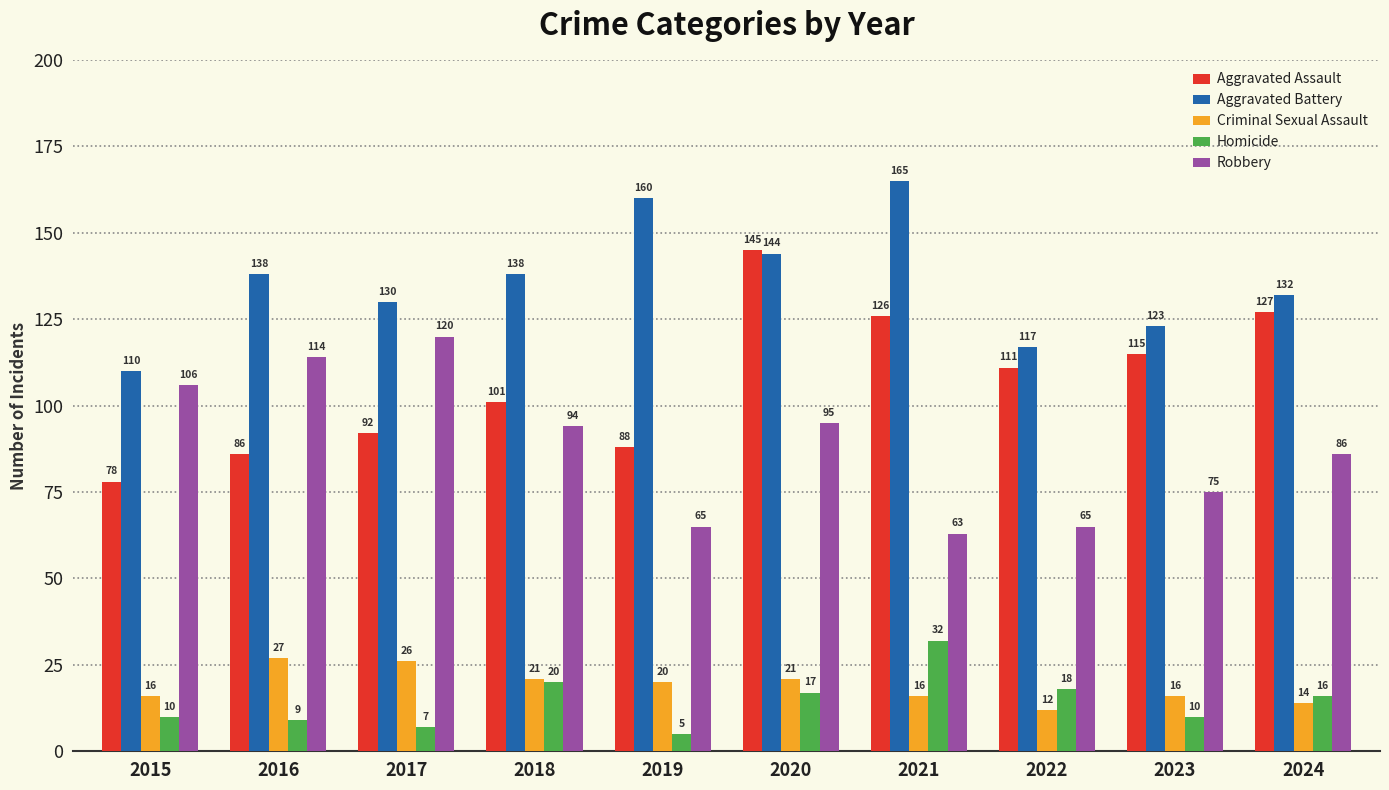

Between 2020 and 2024, which series saw the biggest shift?

Aggravated Assault